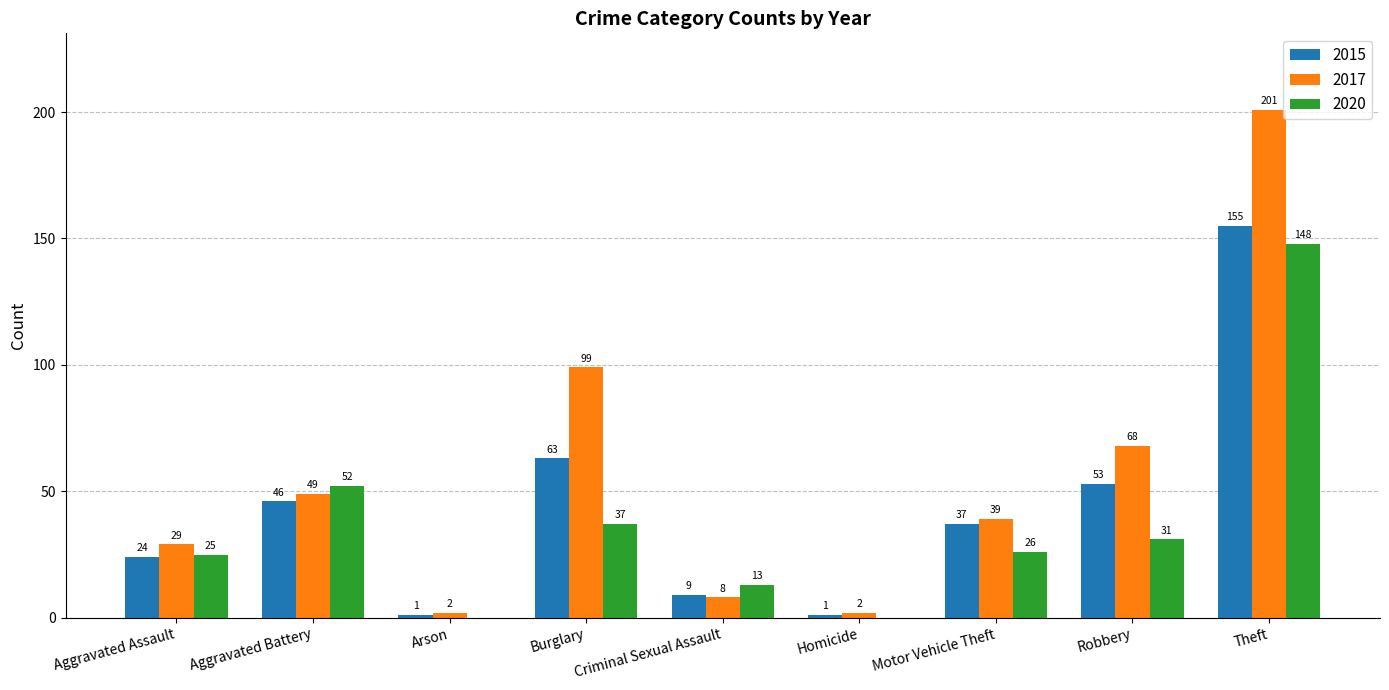

The value of 2015 at Robbery is 53. True or false?

True